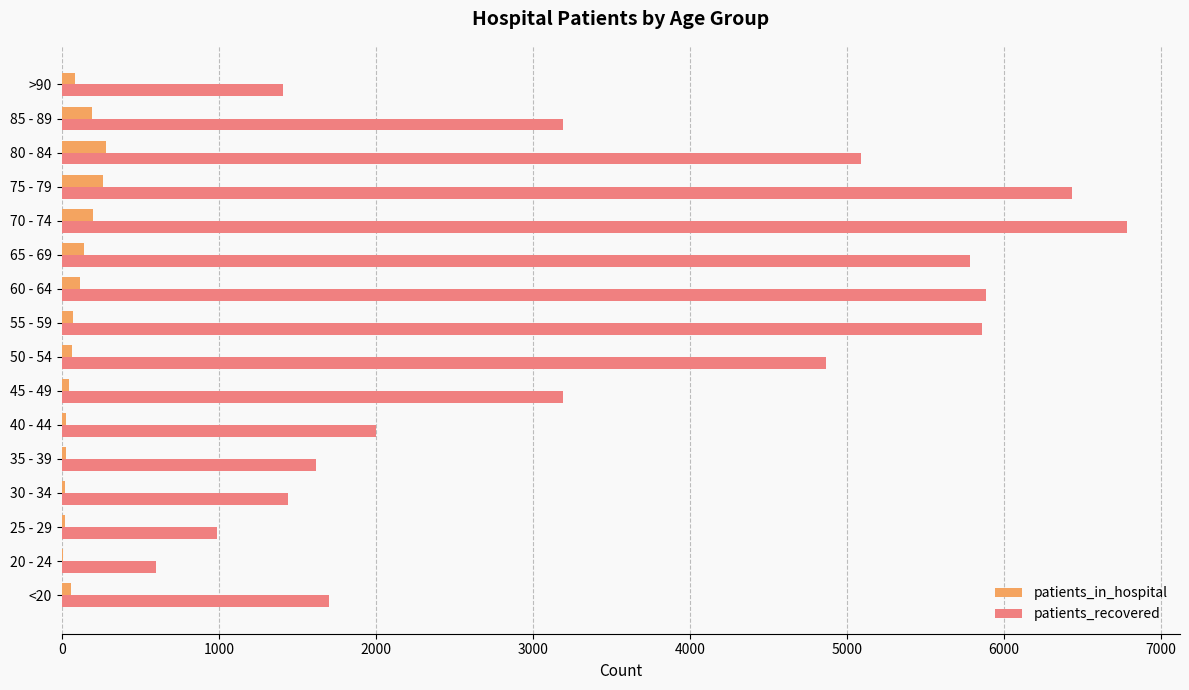

What is the highest value of the patients_in_hospital series?

280